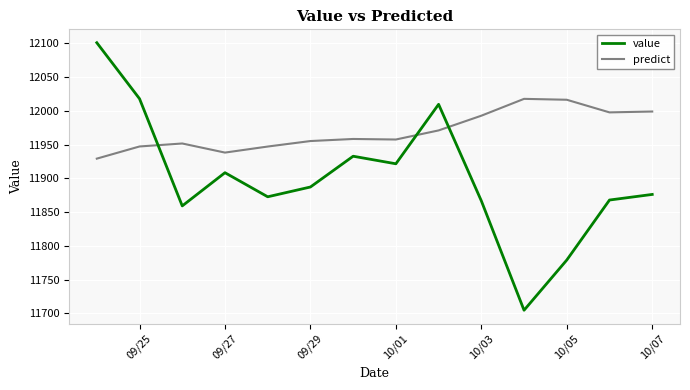

What is the maximum value for predict?

12017.7